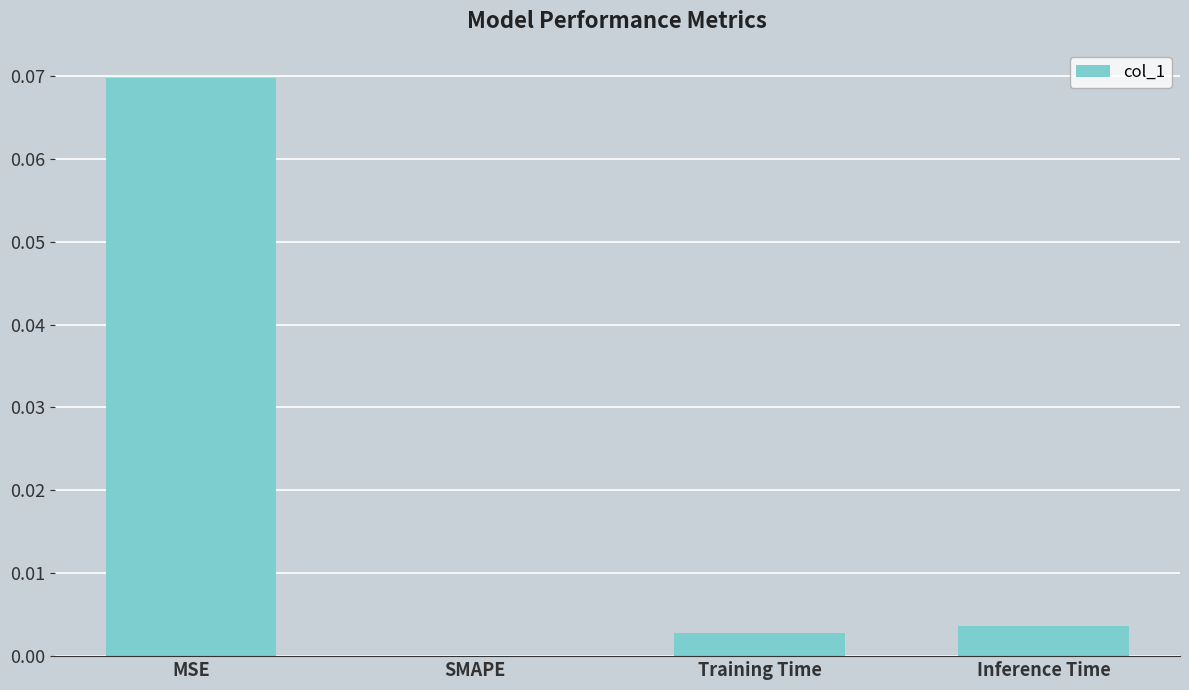

Which label corresponds to the largest value in the chart?

MSE